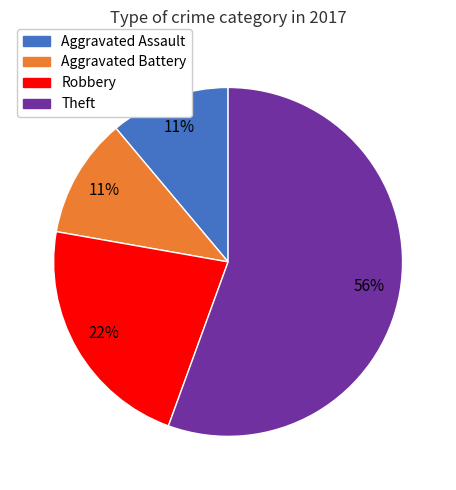

Is there a majority slice in this chart?

Yes